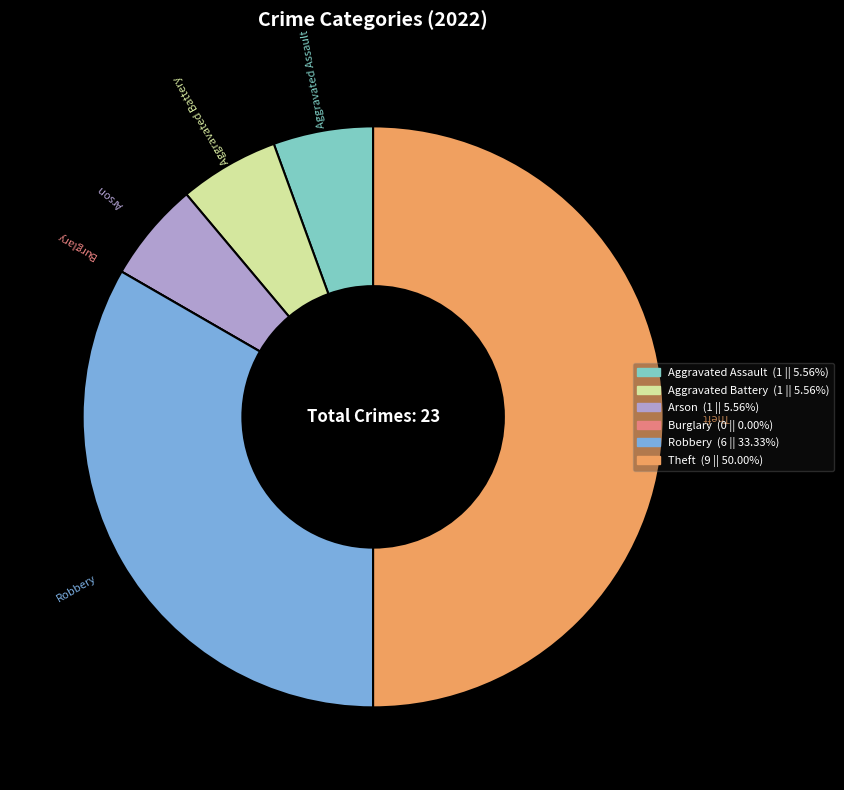

Which category has the biggest portion of the pie?

Theft